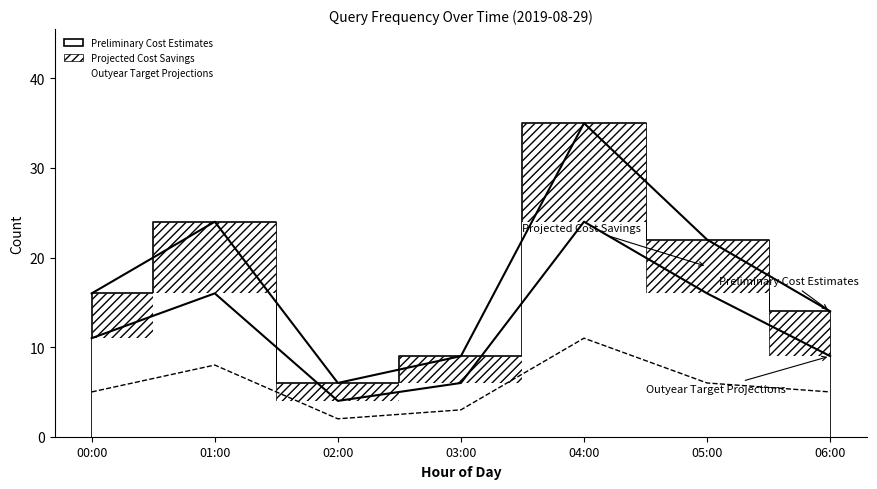

Which series has the largest range (max minus min)?

Preliminary Cost Estimates